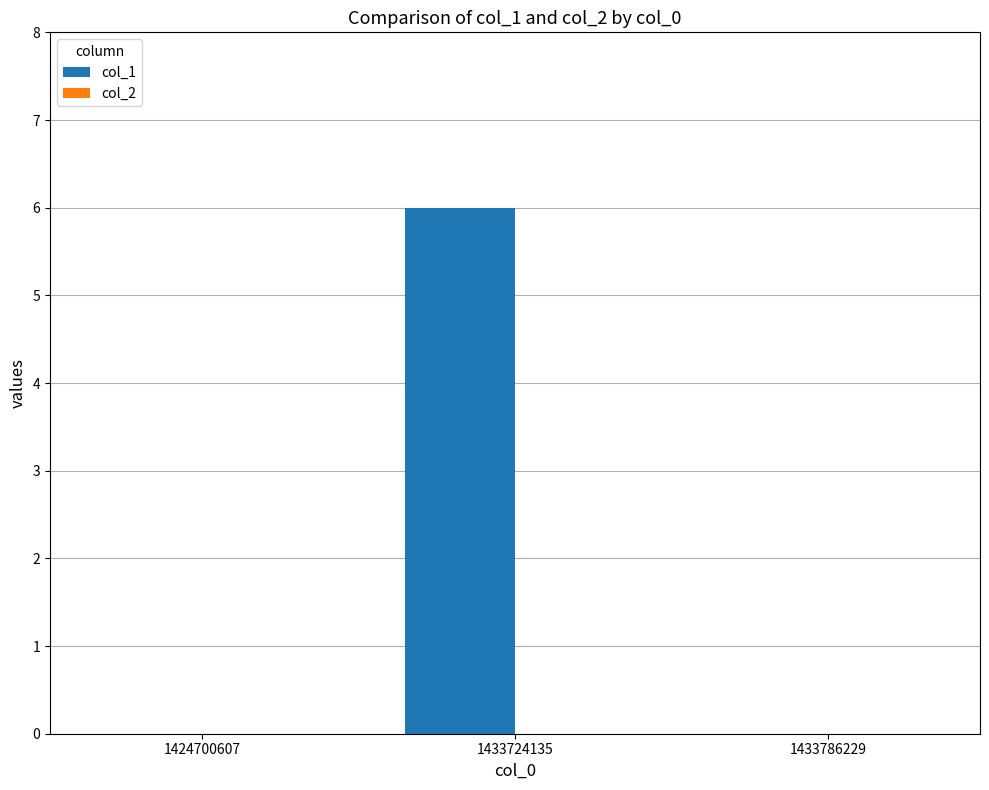

Is it true that the value at 1433786229 is 3?

False